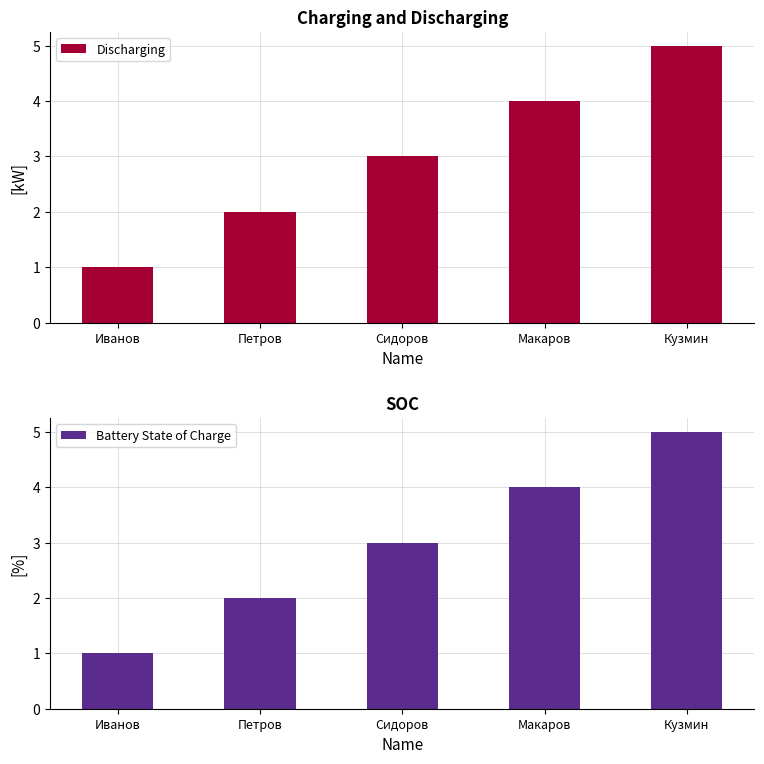

Between Иванов and Макаров, which is larger?

Макаров